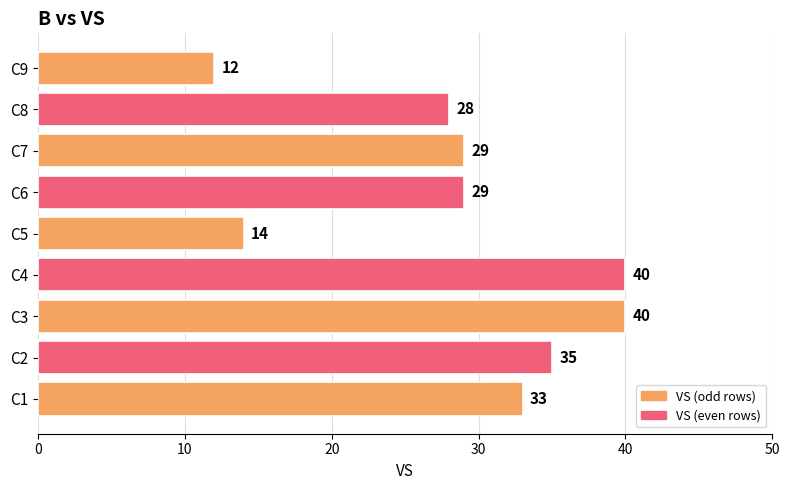

Which category has the lowest value across all series?

C9